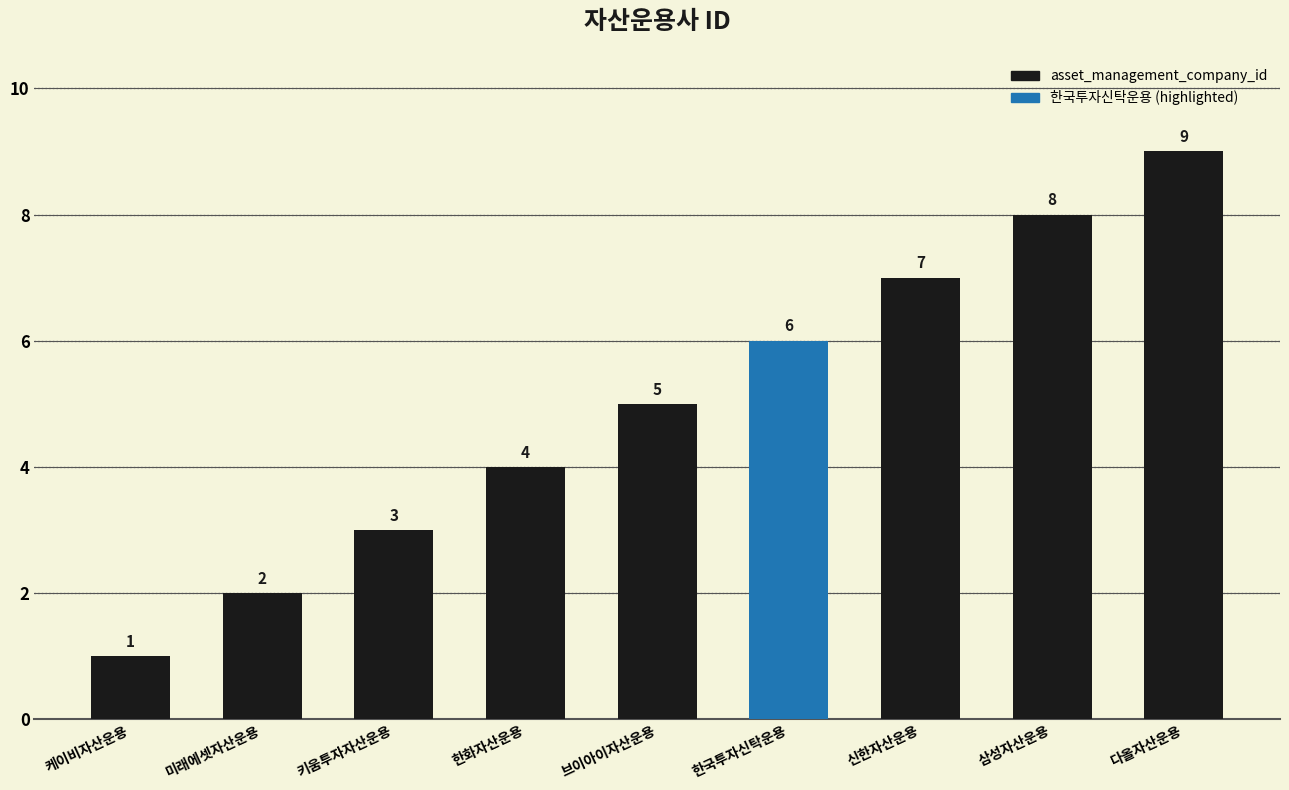

How many bars are there in total?

9